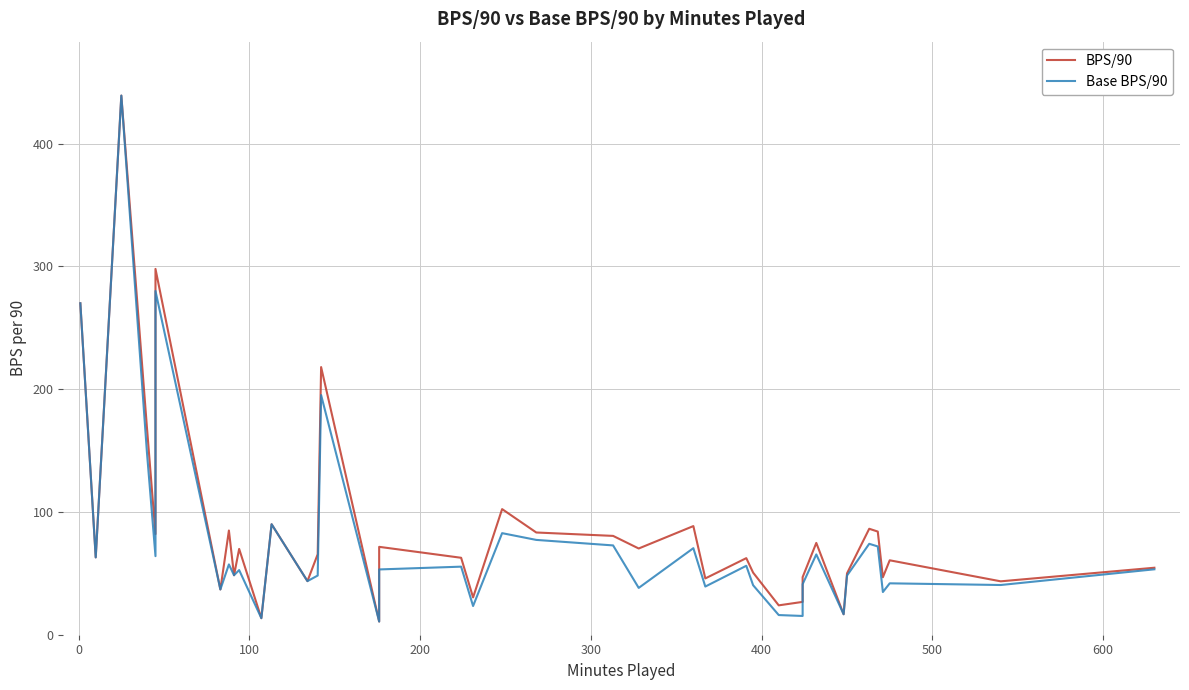

How many lines are shown in the chart?

2